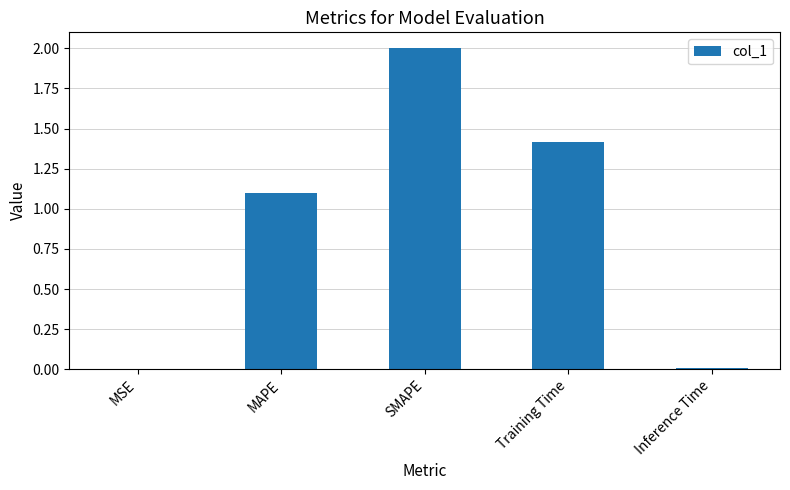

What is the sum of all values?

4.5